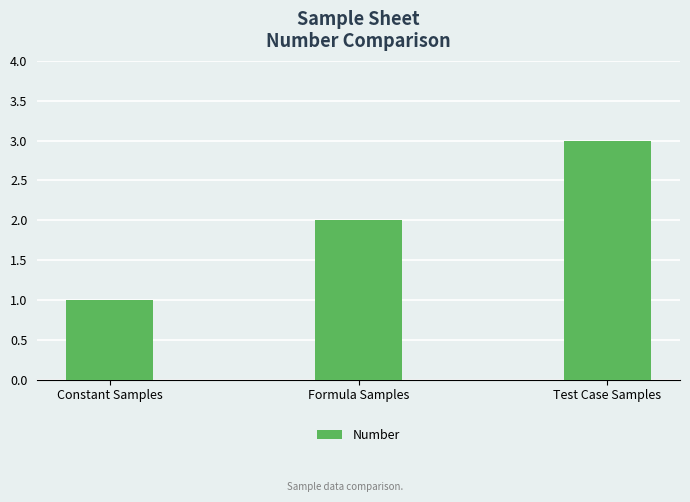

Where is the data nearest to the value 2?

Formula Samples